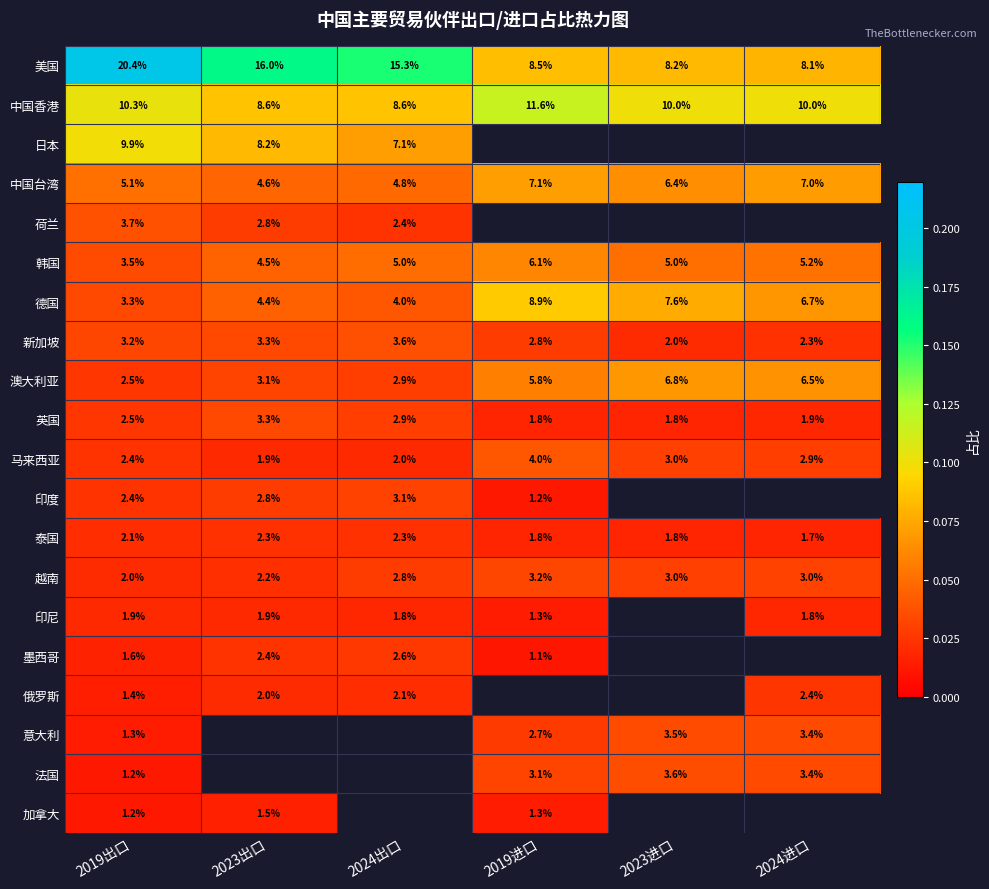

At which category does the chart reach its peak across all series?

2019出口